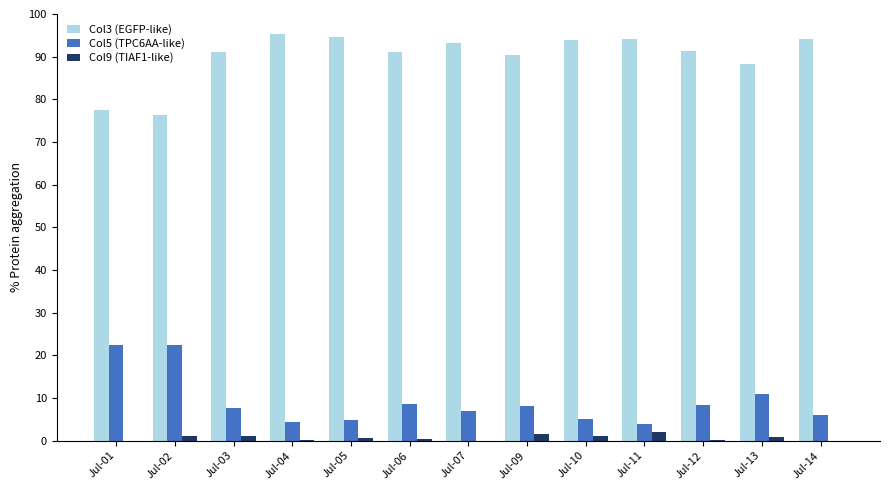

The value of Col3 (EGFP-like) at Jul-06 is 91.0. True or false?

True